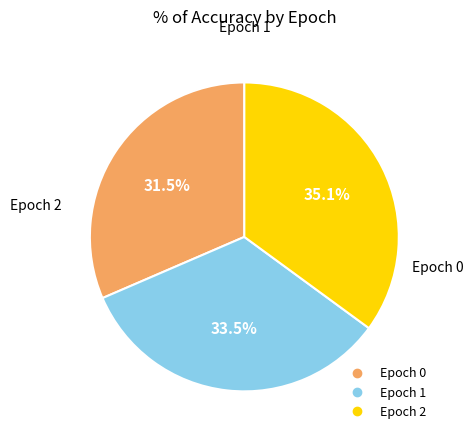

To the nearest percent, what is the difference between the largest and smallest slice percentages?

4%